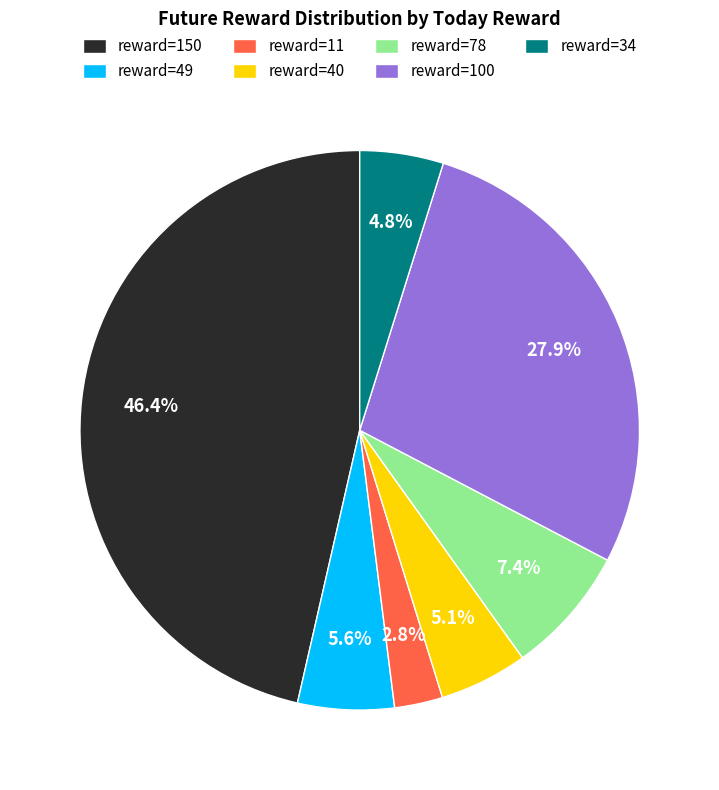

Is there any slice that represents more than half of the pie?

No